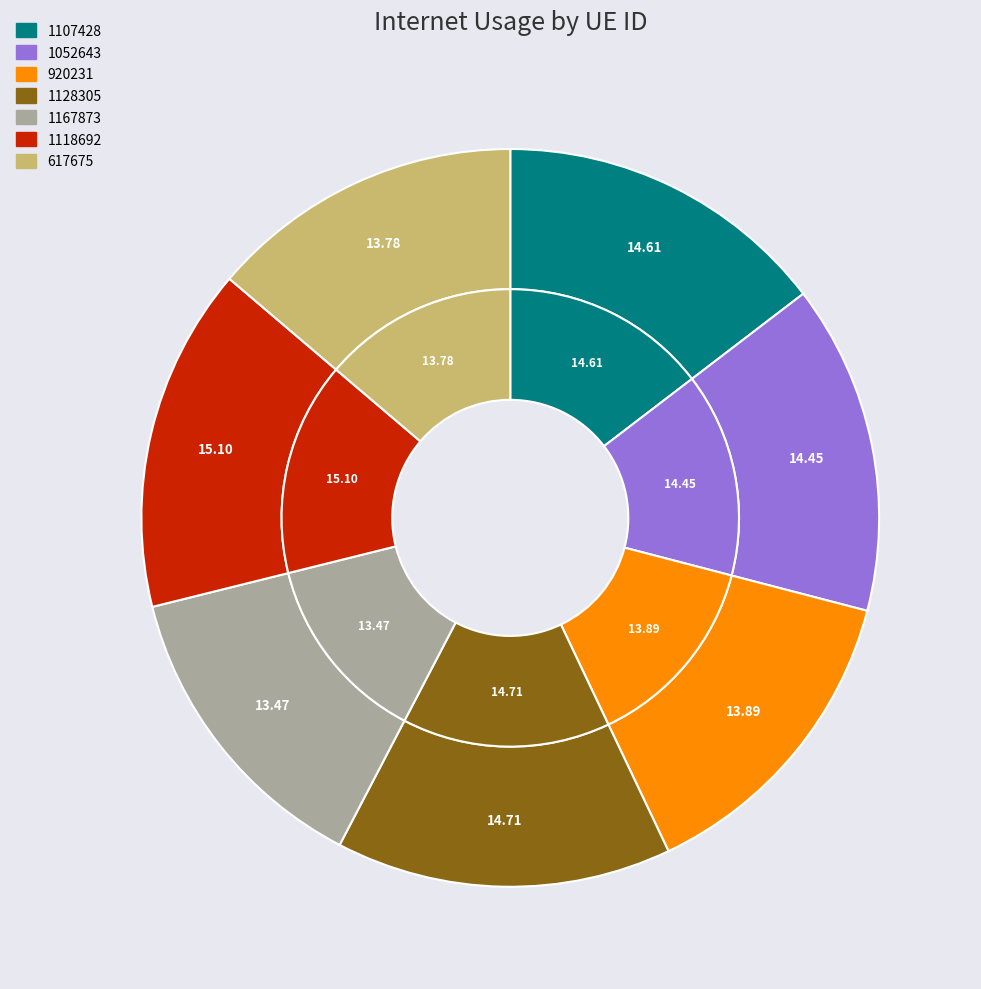

Is it true that 617675 is 14% of the pie?

True